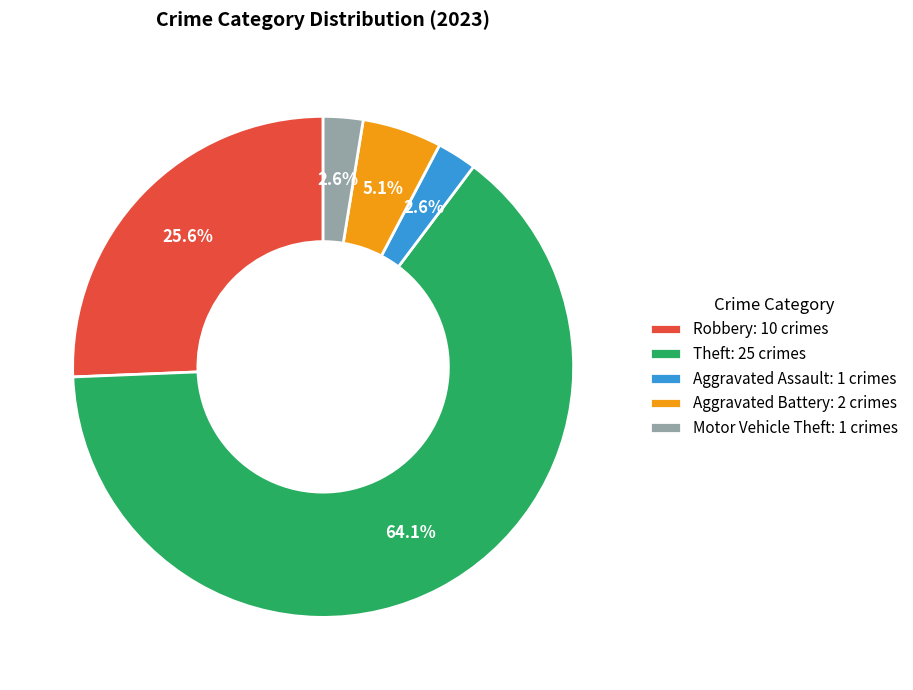

Which slice is the largest?

Theft: 25 crimes